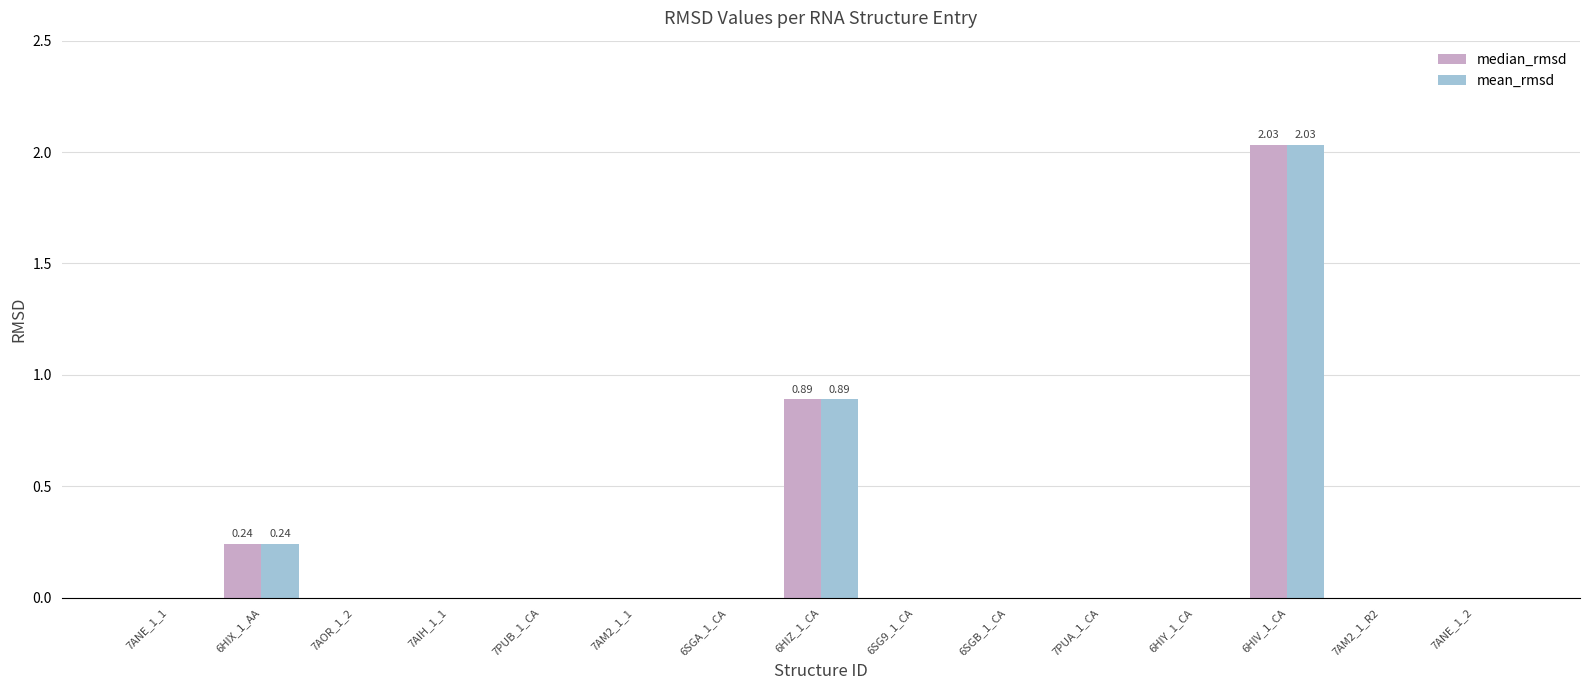

At which category is the sum across all series the highest?

6HIV_1_CA